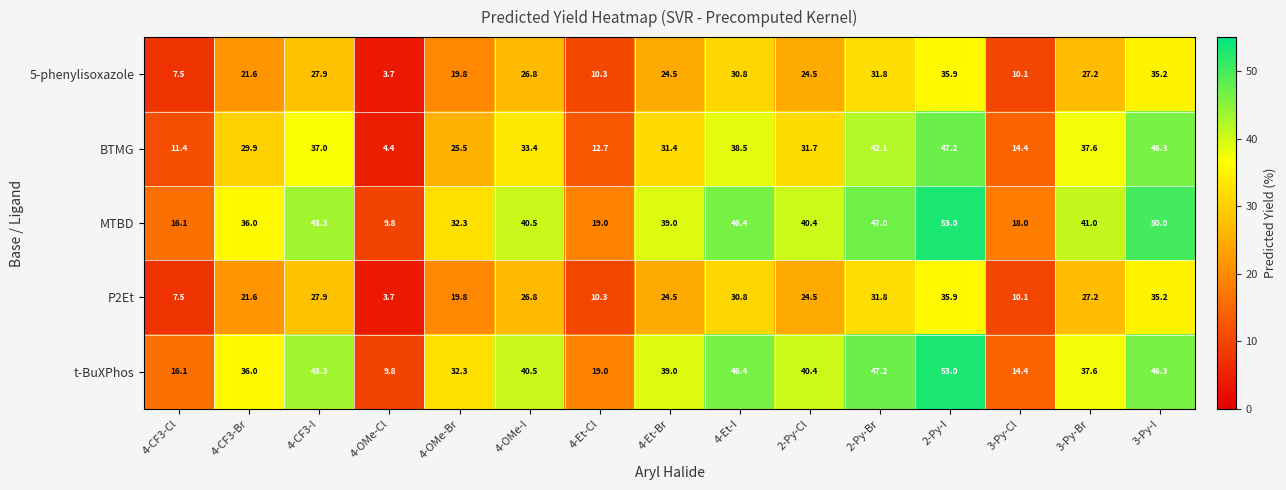

Which series has the largest total across all categories?

MTBD